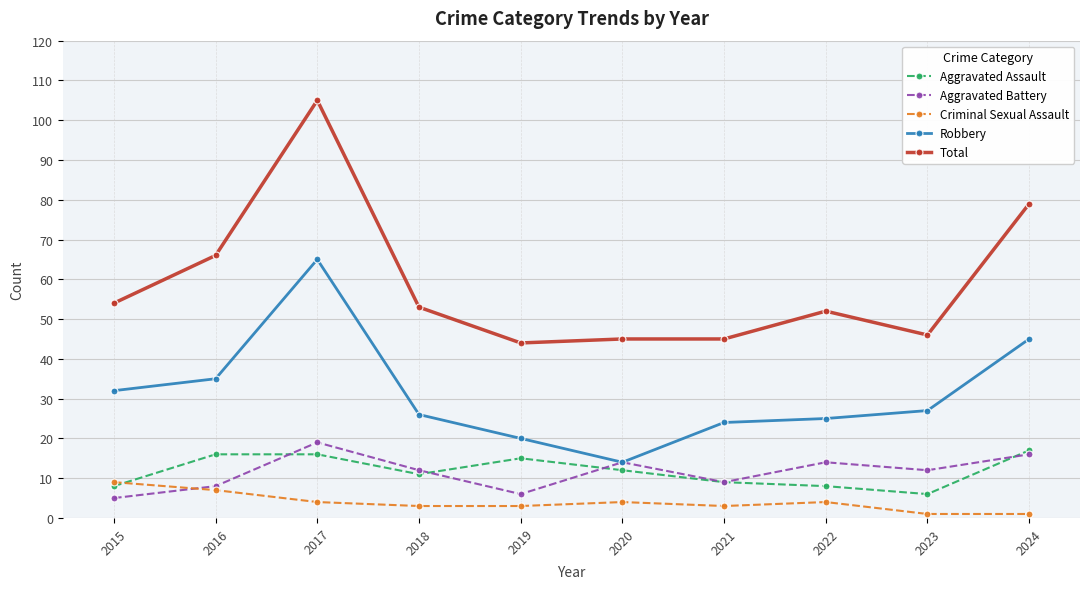

The value of Aggravated Battery at 2023 is 4. True or false?

False